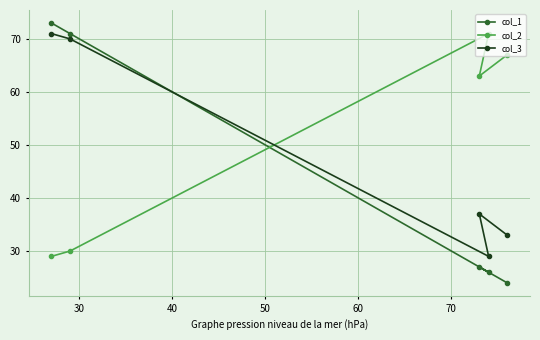

What is the highest value of the col_3 series?

71